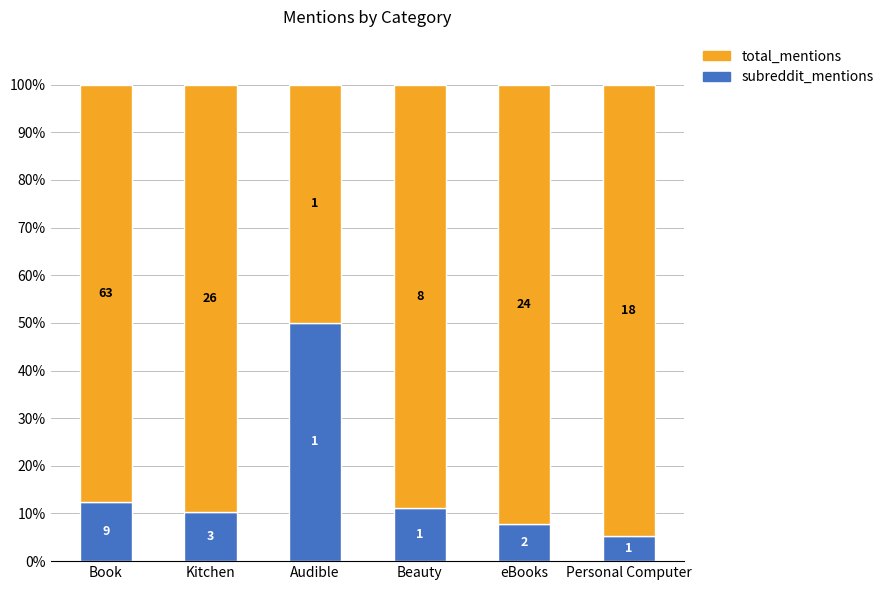

Does the chart contain any negative values?

No